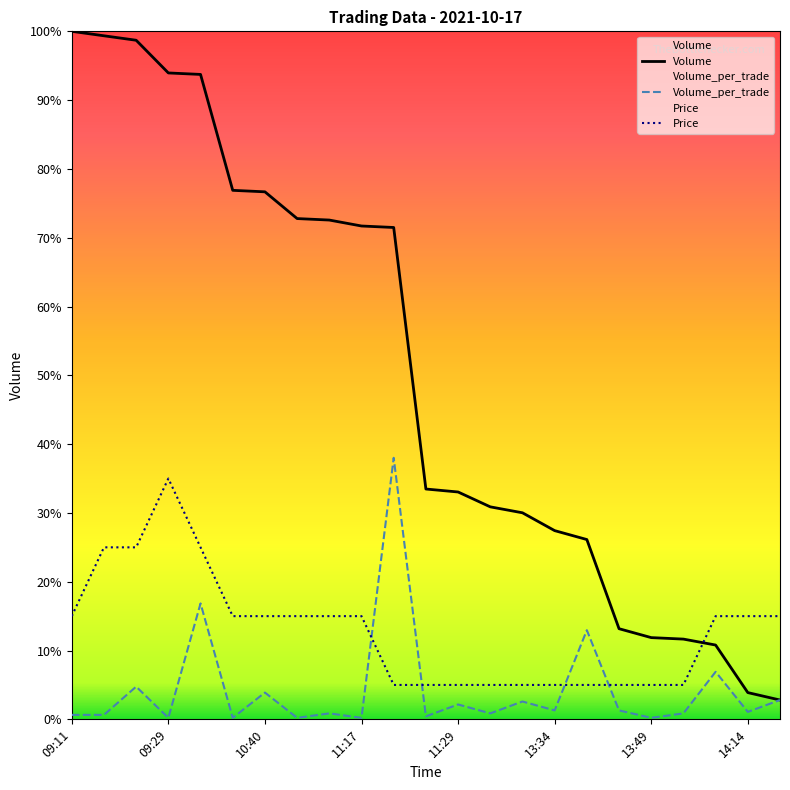

Which label corresponds to the smallest value in the chart?

09:29